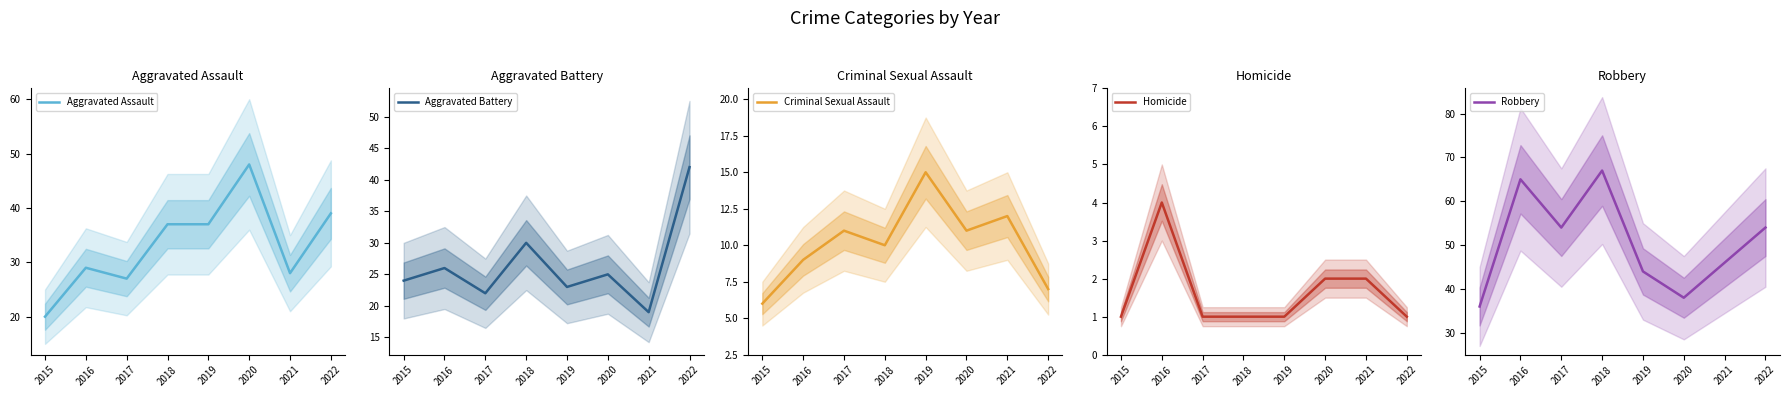

Where does the Robbery series first go above 54?

2016